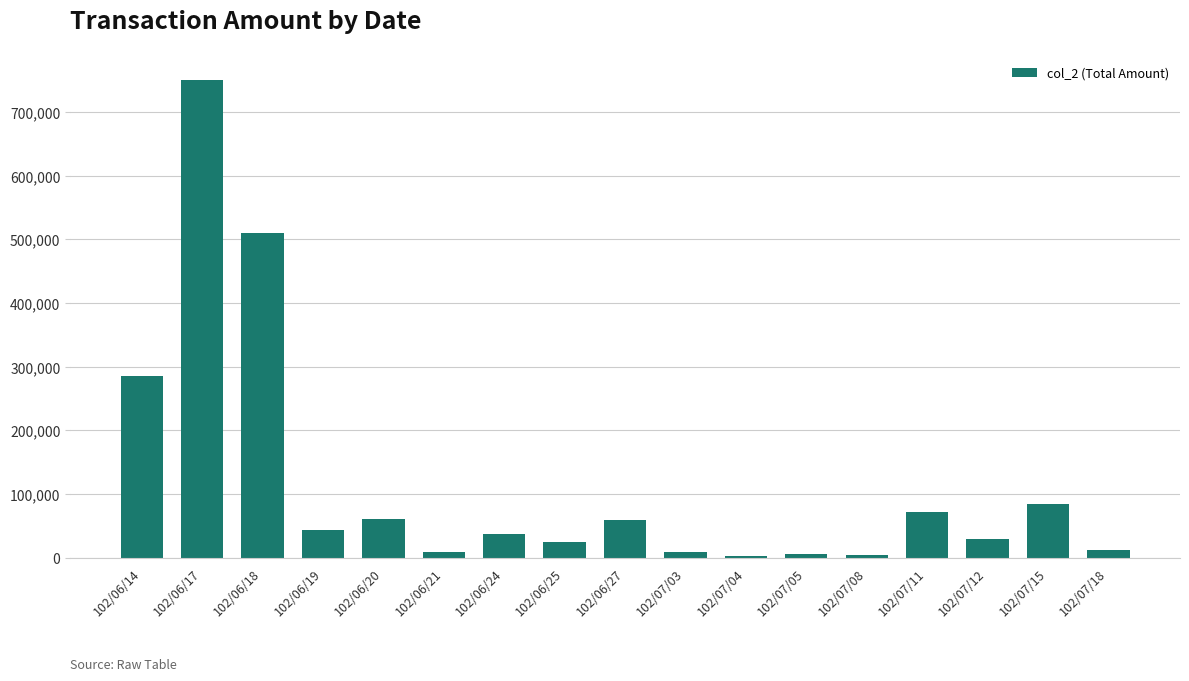

At which label does the data first exceed 36700?

102/06/14